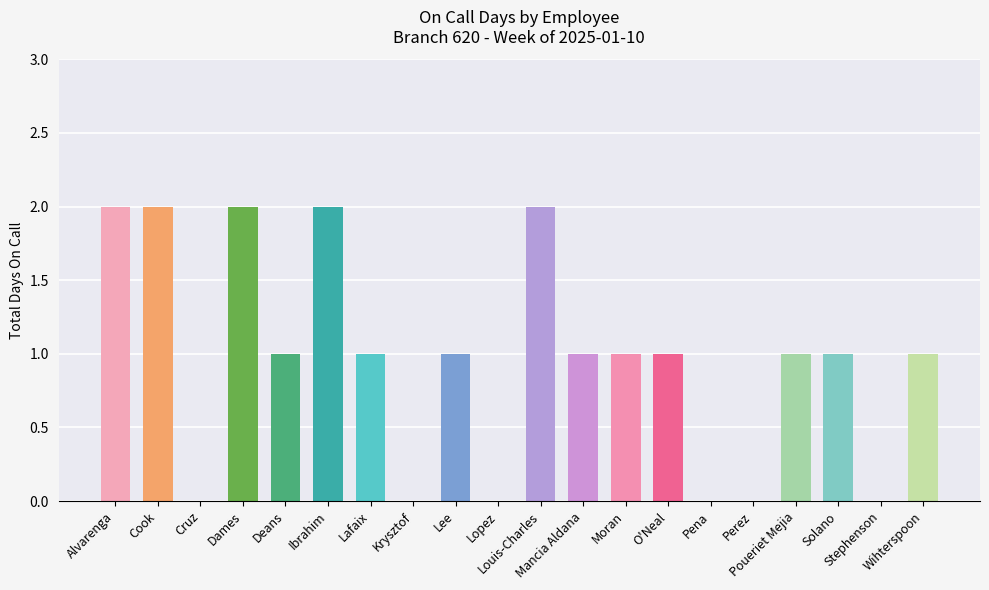

What is the sum of all values?

19